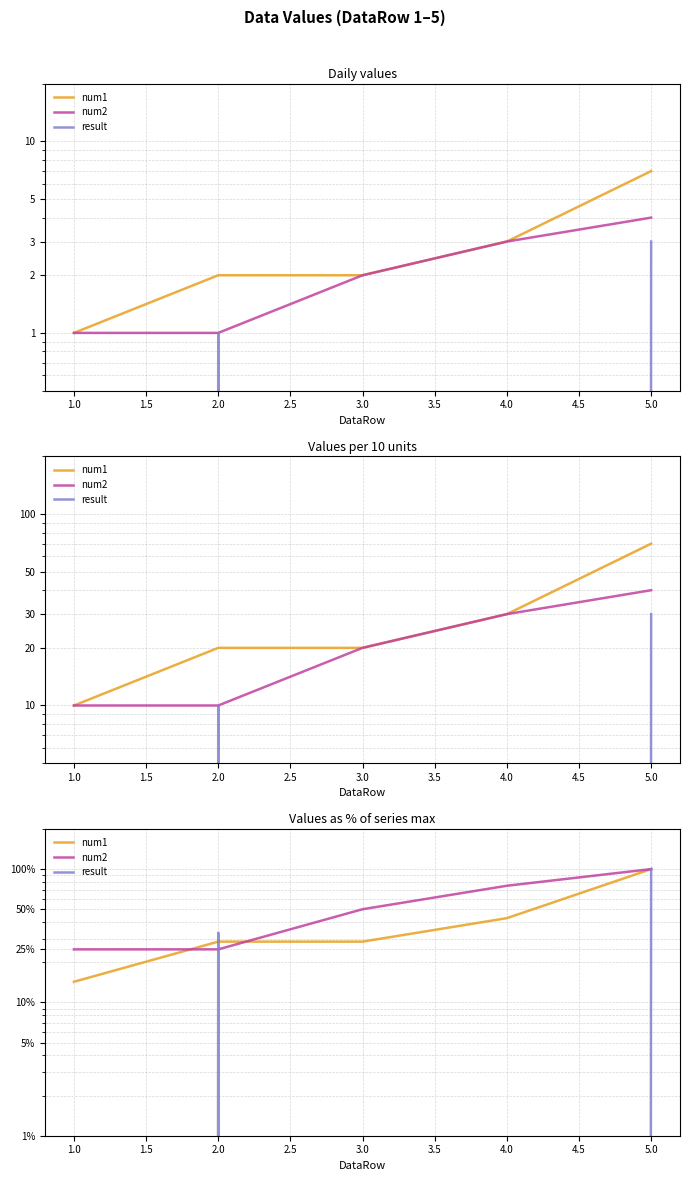

What is the greatest value displayed?

100.0